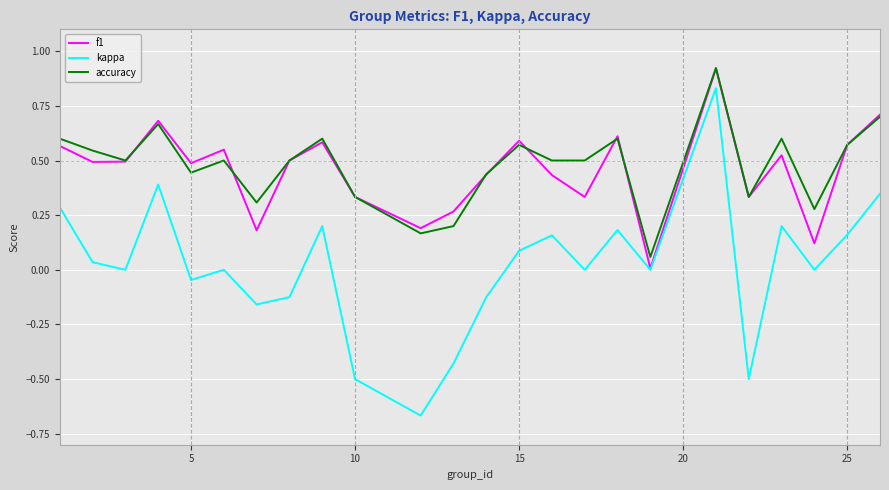

True or false: accuracy and kappa cross at least once.

False